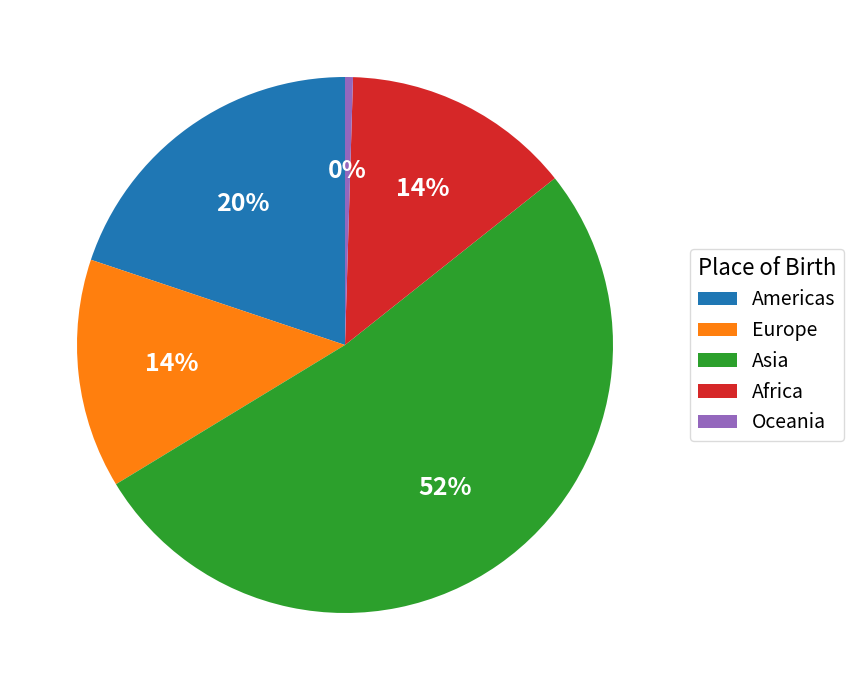

How many segments does this pie chart have?

5